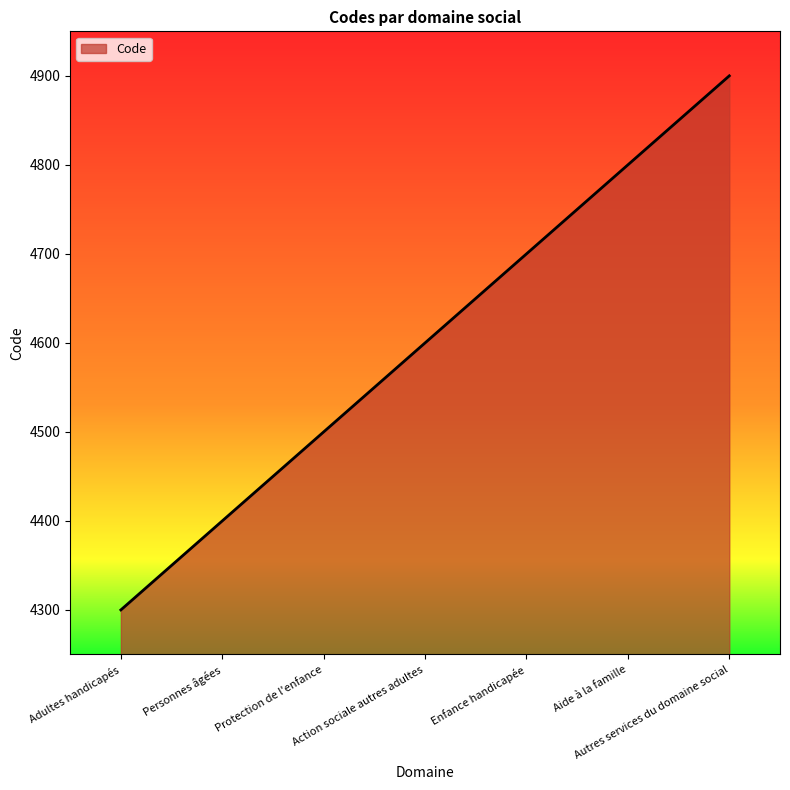

The chart shows a value of 7955 at Enfance handicapée. True or false?

False